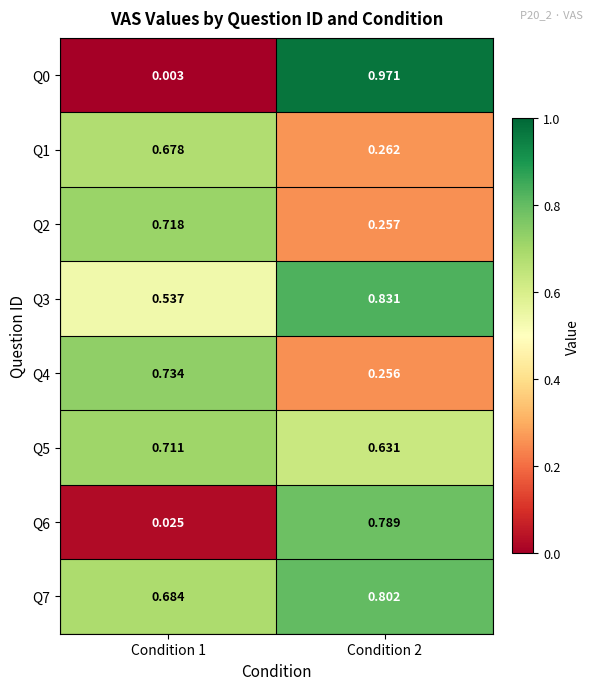

Is the value of Q4 at Condition 2 greater than the value of Q0 at Condition 2?

No